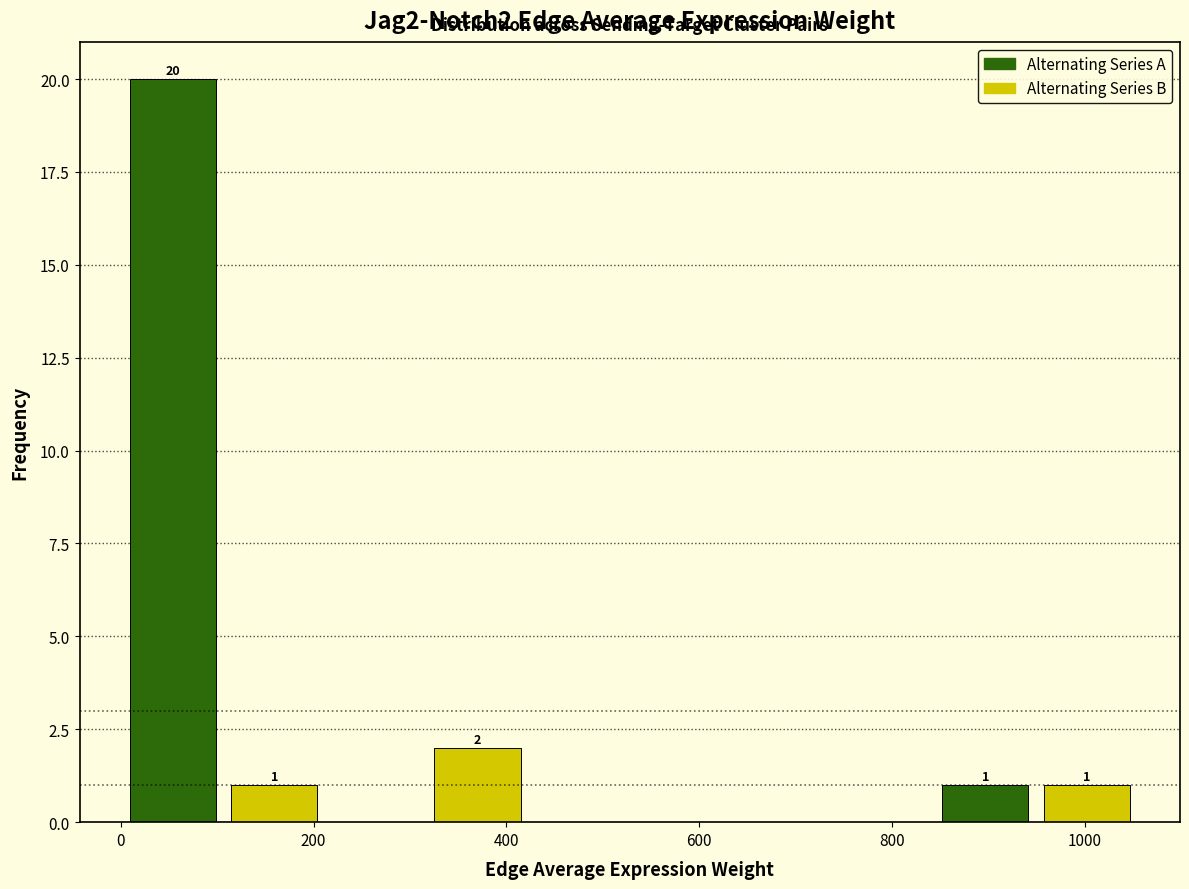

Over which range of the x-axis is the bar tallest?

0 to 100